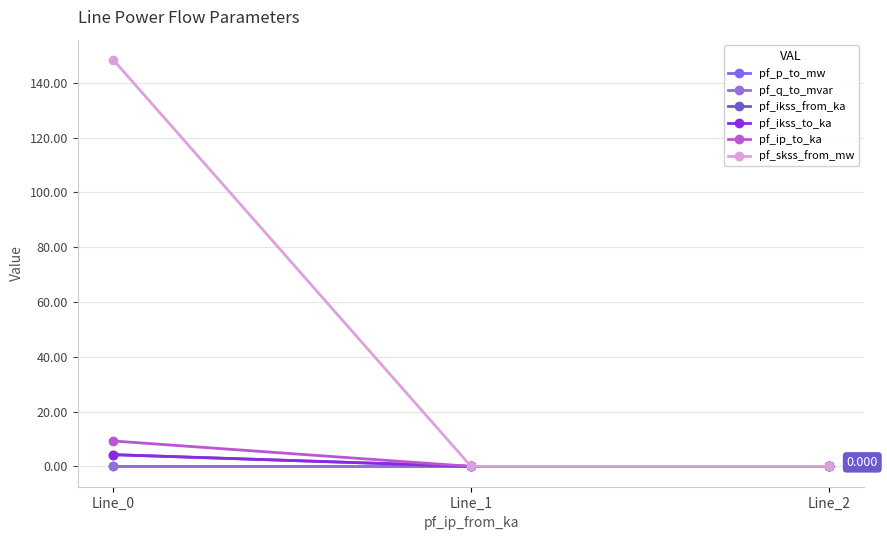

Reading left to right, what are all the values shown in this chart?

pf_p_to_mw: -0.0	0.0	0.0
pf_q_to_mvar: -0.0	-0.0	-0.0
pf_ikss_from_ka: 4.3	0.0	0.0
pf_ikss_to_ka: 4.3	0.0	0.0
pf_ip_to_ka: 9.3	0.0	0.0
pf_skss_from_mw: 148.4	0.0	0.0